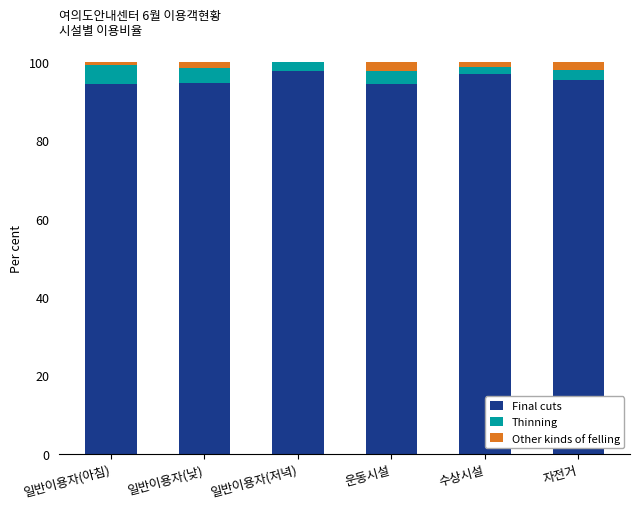

How many data points does each series have?

6